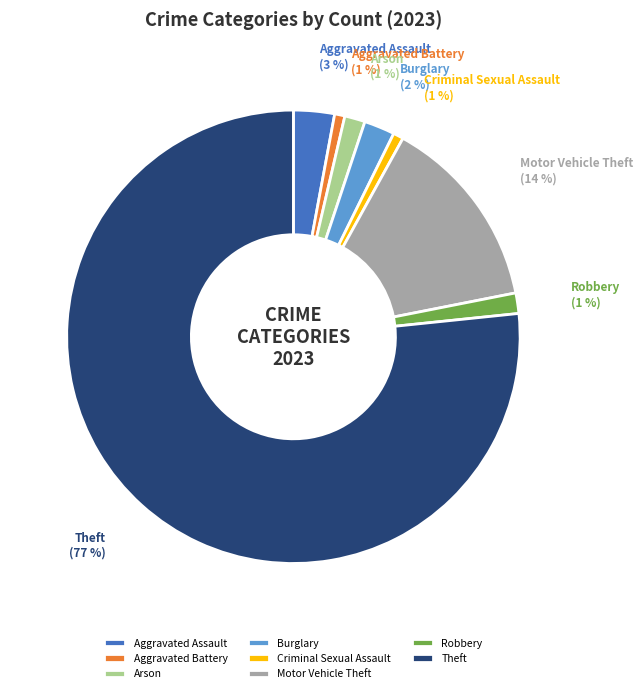

To the nearest percent, what is the difference between the Motor Vehicle Theft and Aggravated Assault slice percentages?

11%